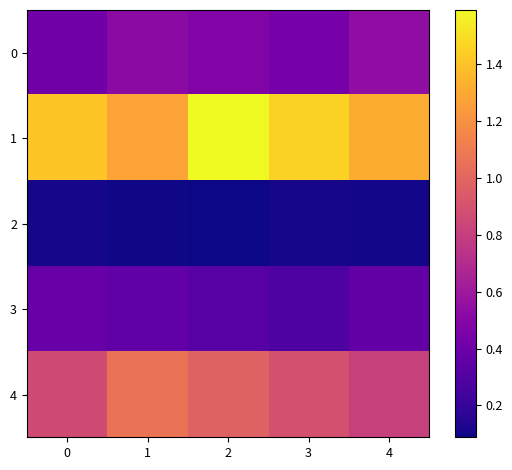

At which category does the chart reach its minimum across all series?

2